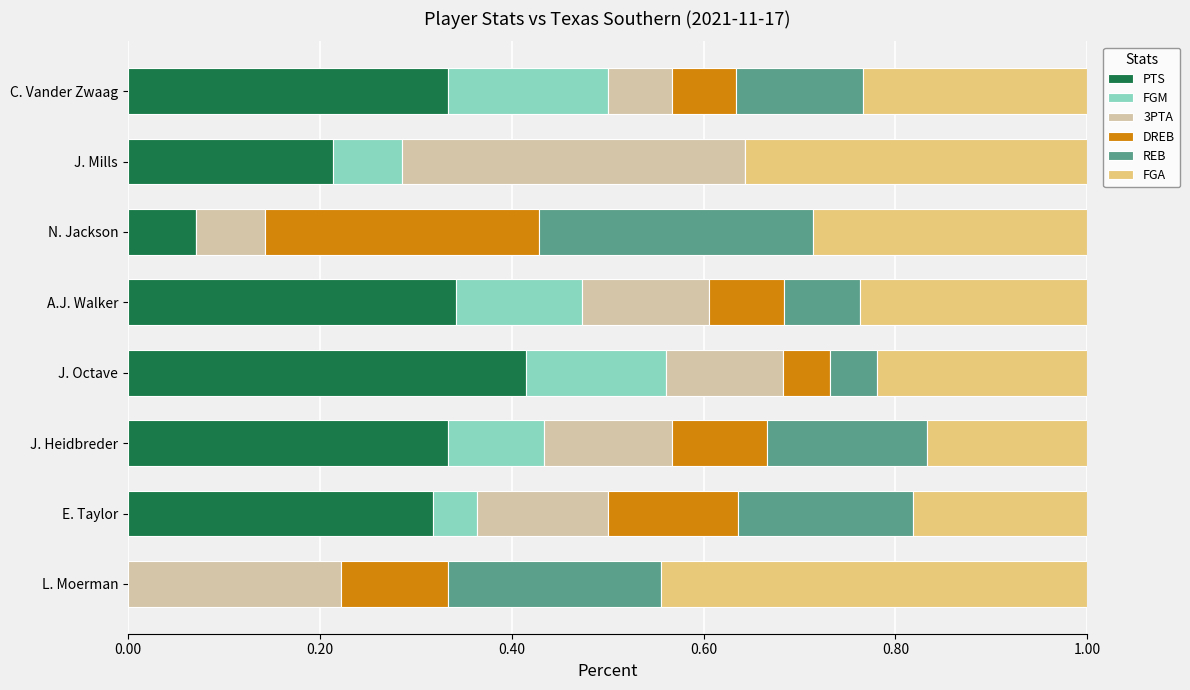

The PTS series shows 0.6 at C. Vander Zwaag. True or false?

False